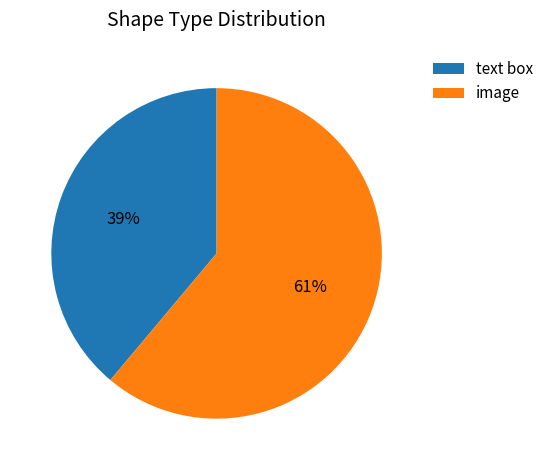

The image slice represents 61% of the pie. True or false?

True